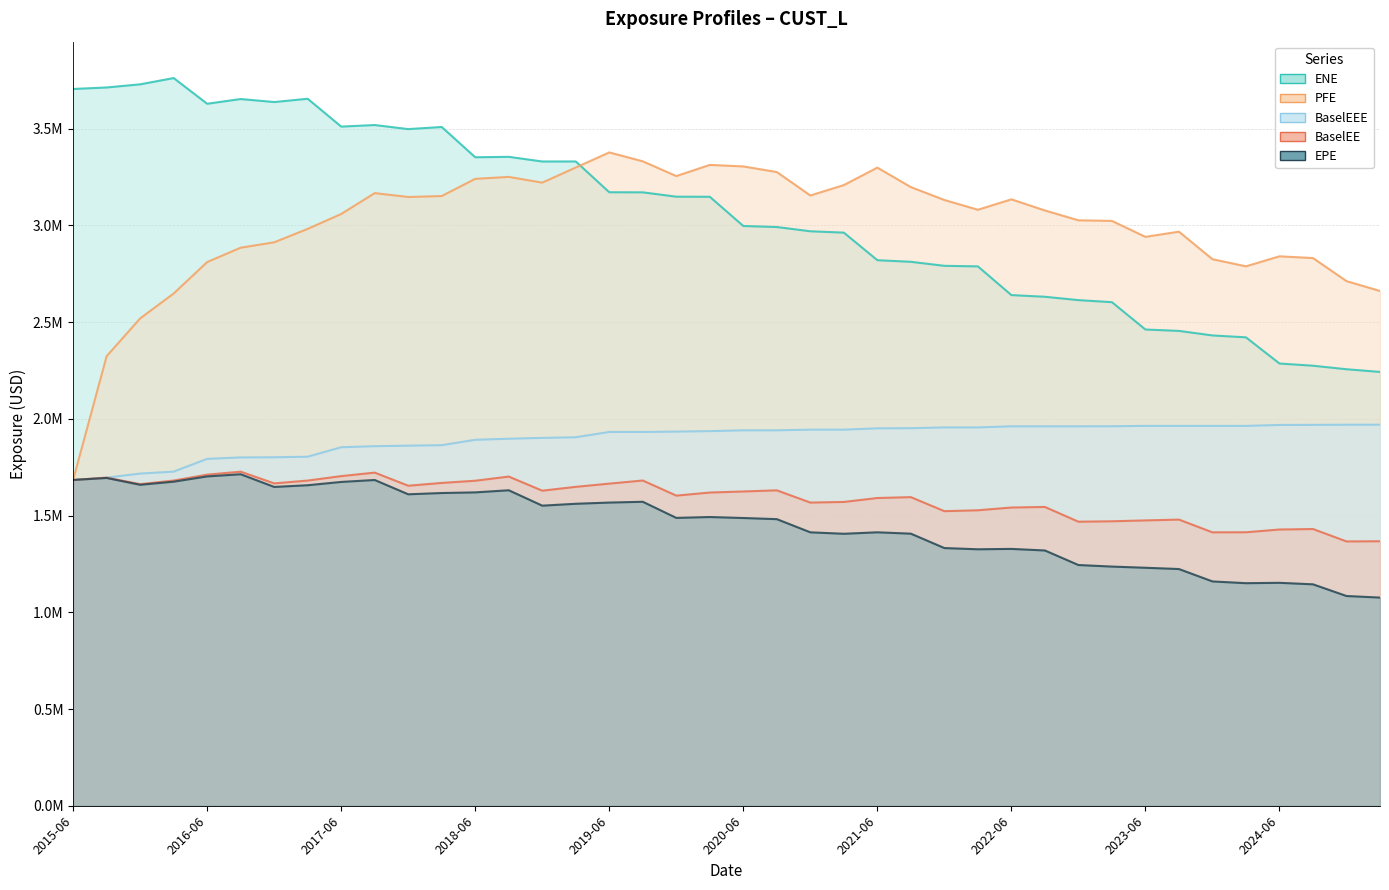

Reading right to left, transcribe all the data shown in this chart.

EPE: 1.1	1.1	1.1	1.2	1.2	1.2	1.2	1.2	1.2	1.2	1.3	1.3	1.3	1.3	1.4	1.4	1.4	1.4	1.5	1.5	1.5	1.5	1.6	1.6	1.6	1.6	1.6	1.6	1.6	1.6	1.7	1.7	1.7	1.6	1.7	1.7	1.7	1.7	1.7	1.7
ENE: 2.2	2.3	2.3	2.3	2.4	2.4	2.5	2.5	2.6	2.6	2.6	2.6	2.8	2.8	2.8	2.8	3.0	3.0	3.0	3.0	3.1	3.1	3.2	3.2	3.3	3.3	3.4	3.4	3.5	3.5	3.5	3.5	3.7	3.6	3.7	3.6	3.8	3.7	3.7	3.7
PFE: 2.7	2.7	2.8	2.8	2.8	2.8	3.0	2.9	3.0	3.0	3.1	3.1	3.1	3.1	3.2	3.3	3.2	3.2	3.3	3.3	3.3	3.3	3.3	3.4	3.3	3.2	3.3	3.2	3.2	3.1	3.2	3.1	3.0	2.9	2.9	2.8	2.6	2.5	2.3	1.7
BaselEE: 1.4	1.4	1.4	1.4	1.4	1.4	1.5	1.5	1.5	1.5	1.5	1.5	1.5	1.5	1.6	1.6	1.6	1.6	1.6	1.6	1.6	1.6	1.7	1.7	1.6	1.6	1.7	1.7	1.7	1.7	1.7	1.7	1.7	1.7	1.7	1.7	1.7	1.7	1.7	1.7
BaselEEE: 2.0	2.0	2.0	2.0	2.0	2.0	2.0	2.0	2.0	2.0	2.0	2.0	2.0	2.0	2.0	2.0	1.9	1.9	1.9	1.9	1.9	1.9	1.9	1.9	1.9	1.9	1.9	1.9	1.9	1.9	1.9	1.9	1.8	1.8	1.8	1.8	1.7	1.7	1.7	1.7